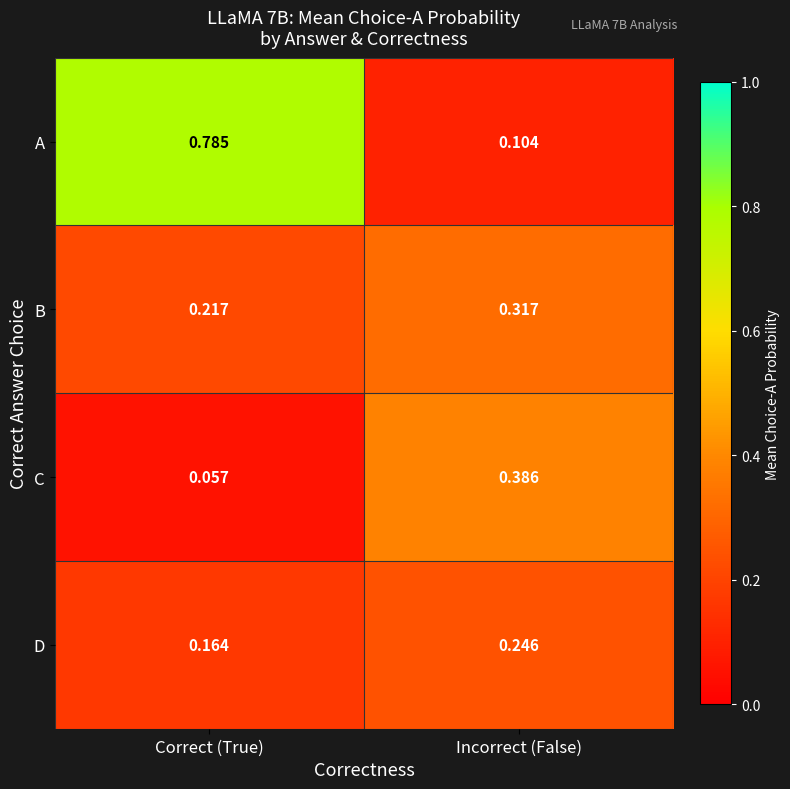

Between Correct (True) and Incorrect (False), which series saw the biggest shift?

A